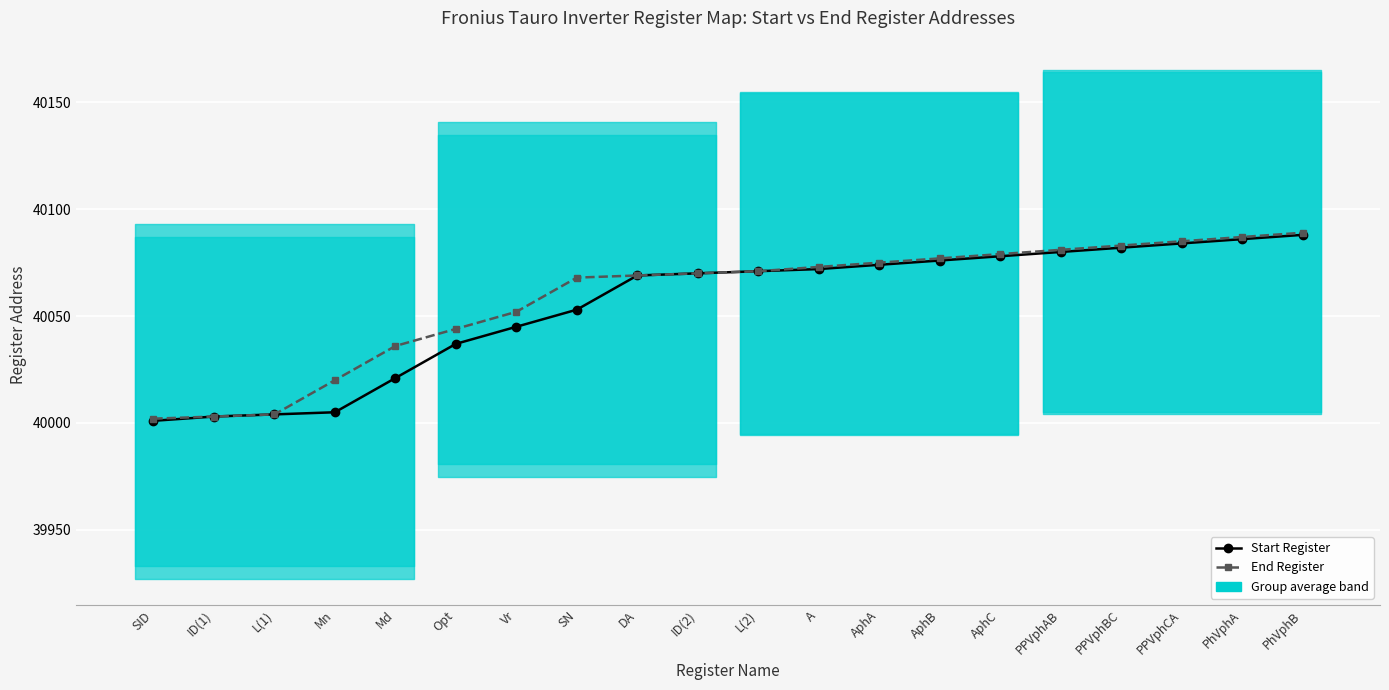

What is the total value across all series at PhVphB?

80177